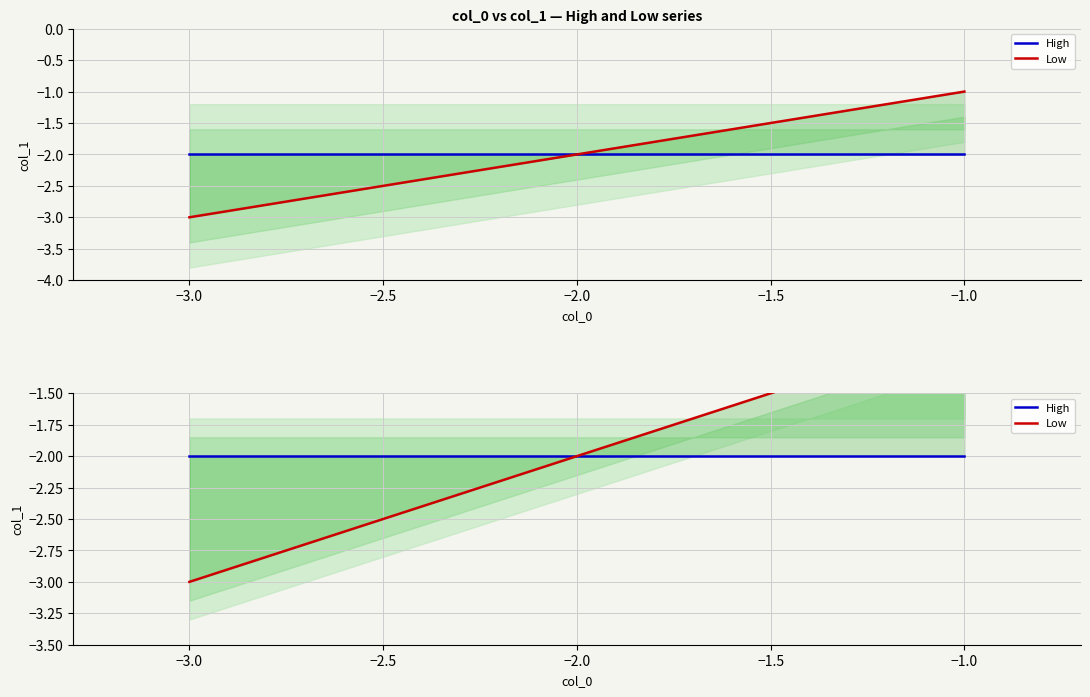

Is it true that Low equals -3 at −2.0?

False